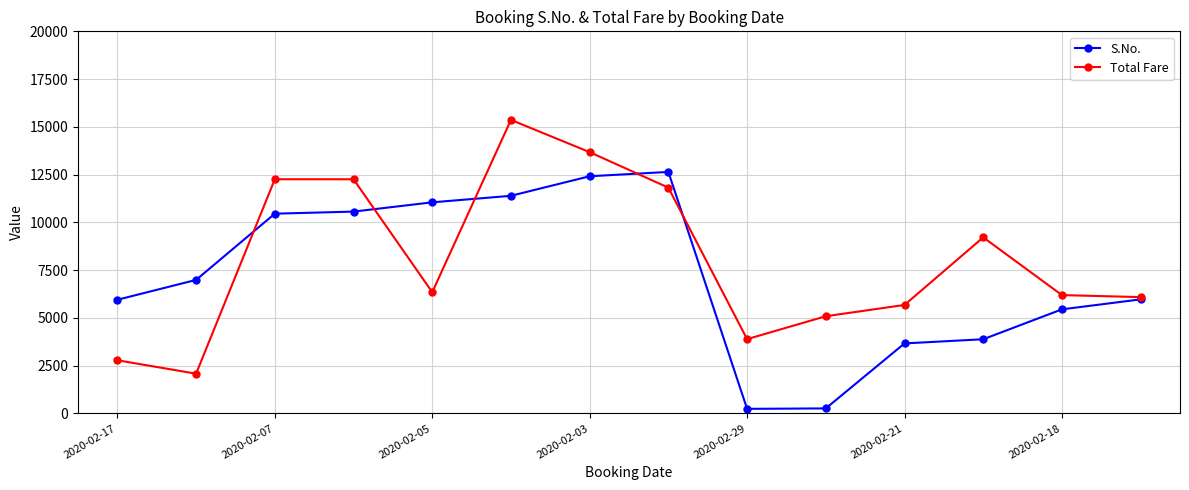

What are all the series names shown in the legend?

S.No., Total Fare